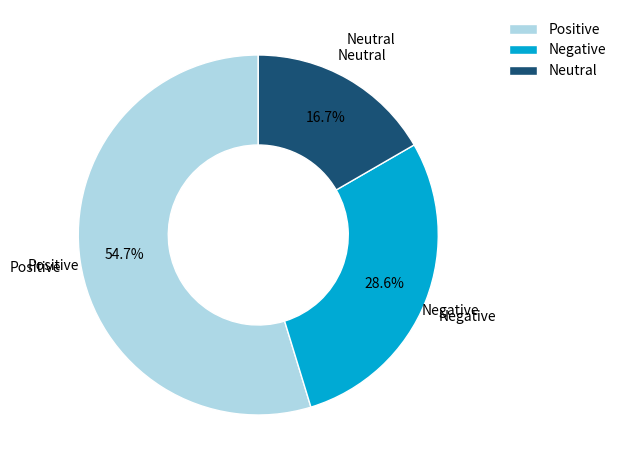

Is there a majority slice in this chart?

Yes